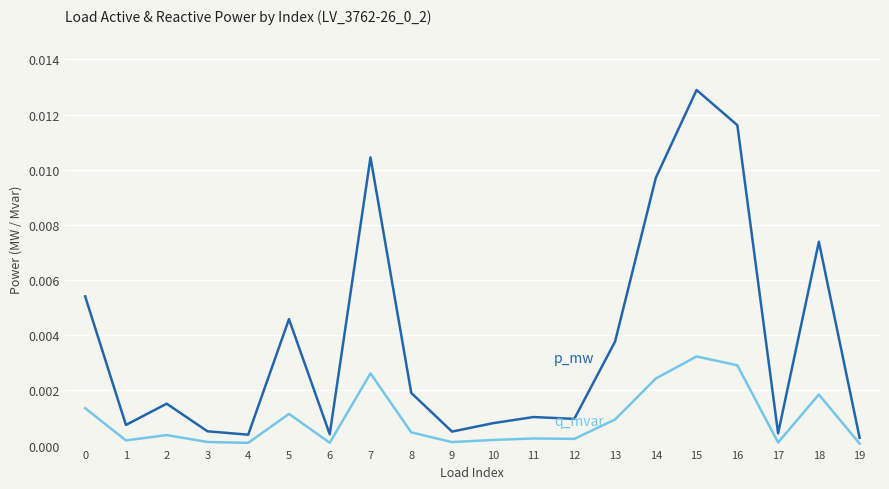

At which category is the sum across all series the highest?

15